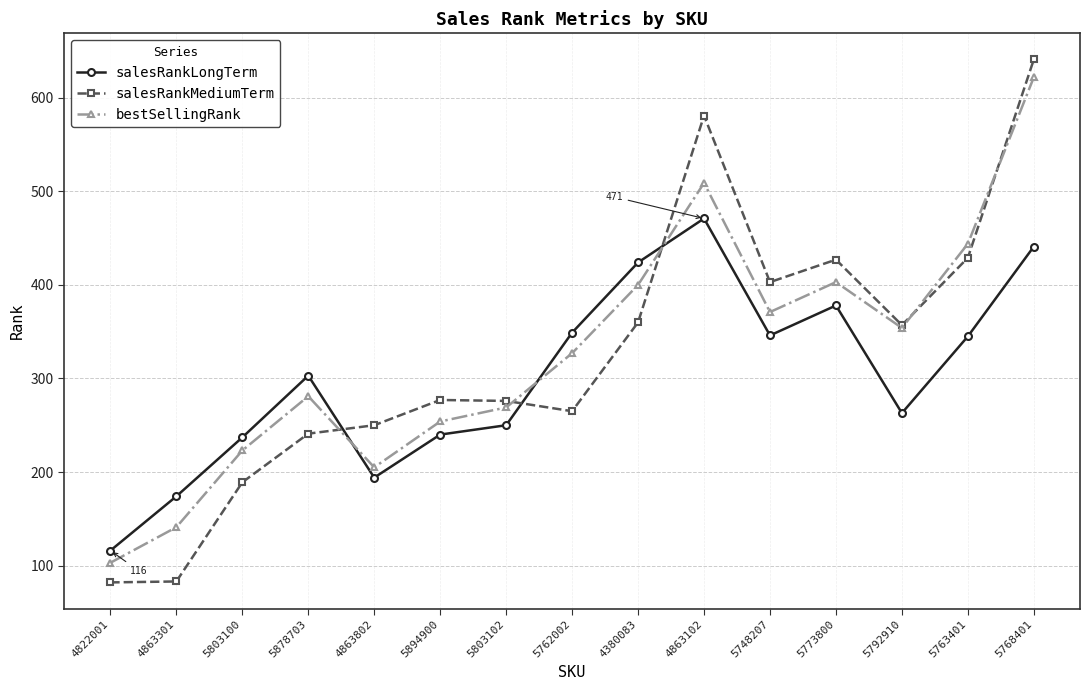

How many interior local valleys does the bestSellingRank series have?

3